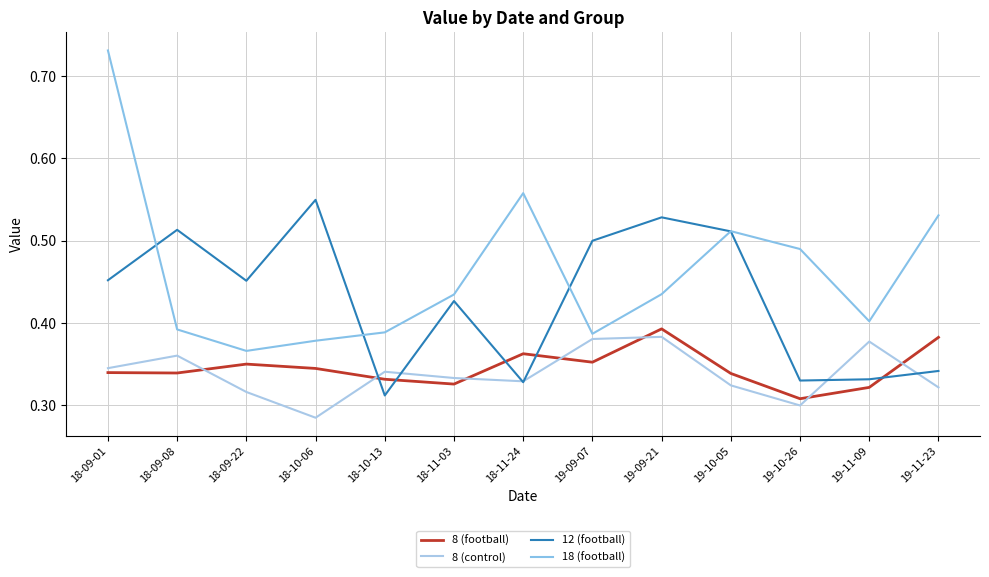

Rank the series at 19-09-07 from lowest to highest value.

8 (football), 8 (control), 18 (football), 12 (football)